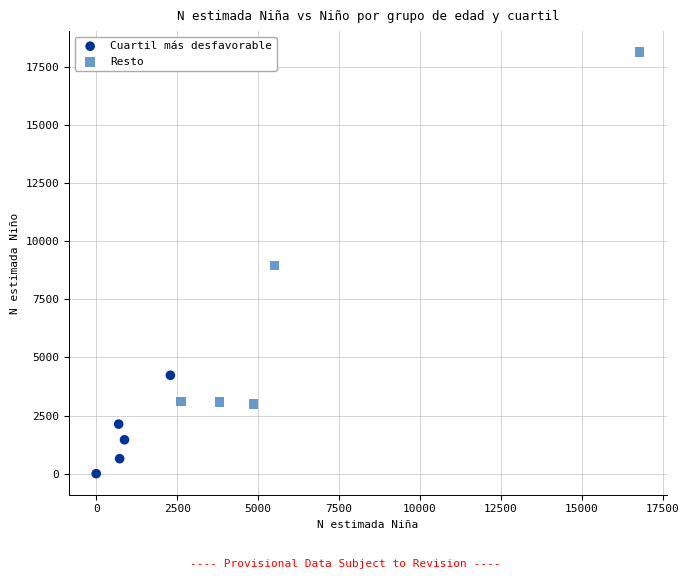

Which series reaches the minimum Y coordinate?

Cuartil más desfavorable